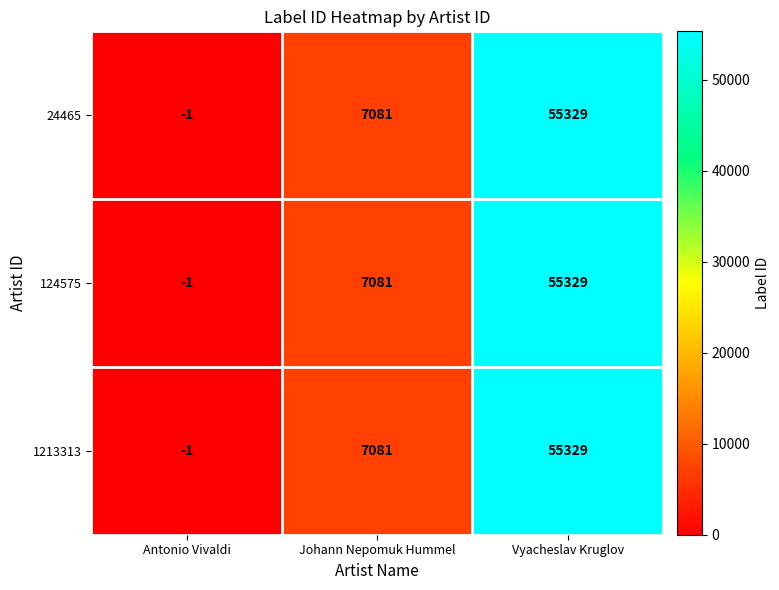

What is the sum of all 1213313 values?

62409